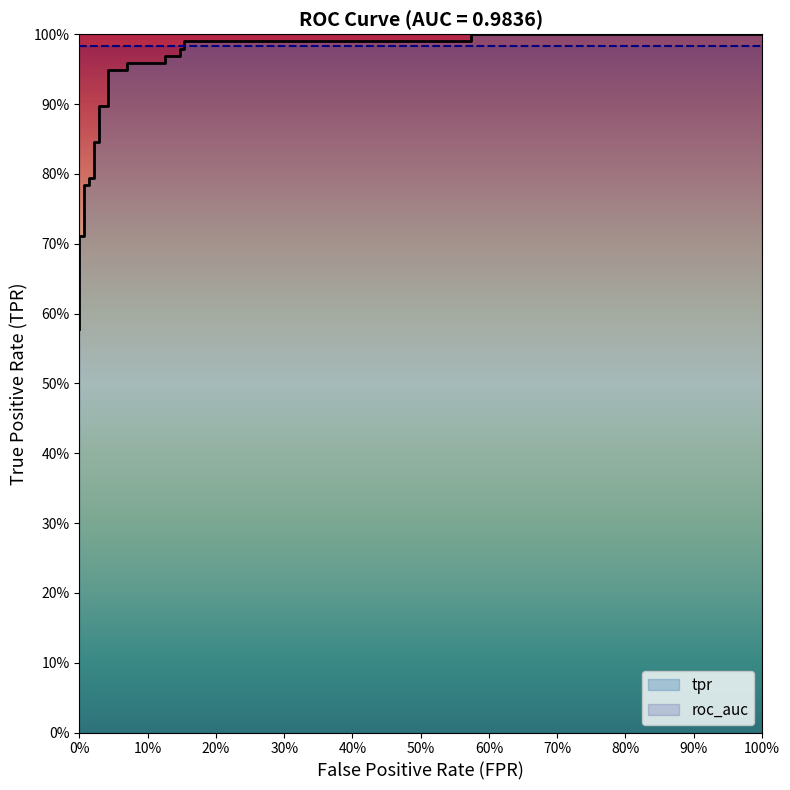

True or false: roc_auc has a value of 1.4 at 70%.

False